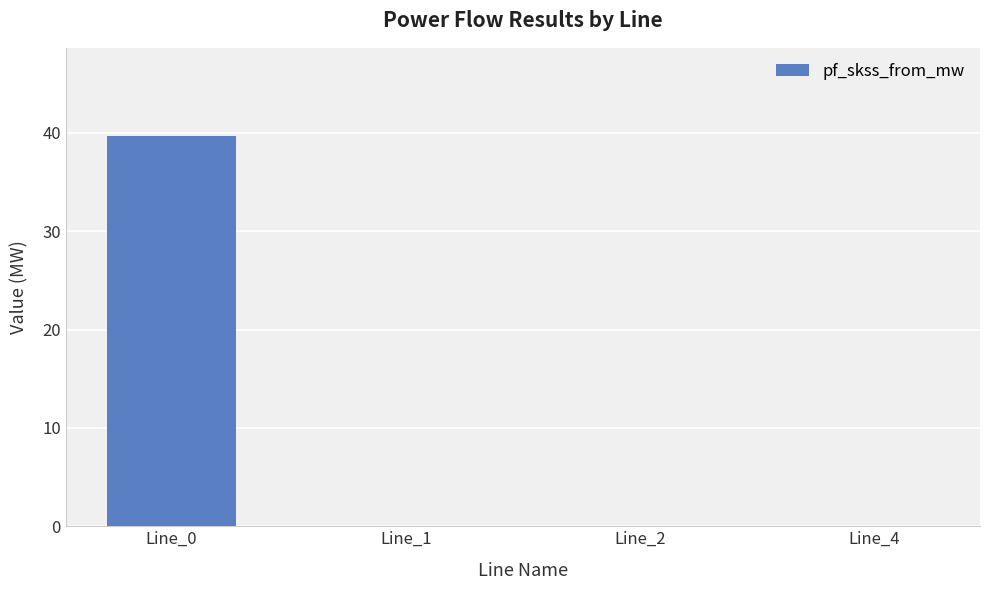

Reading right to left, what are all the values shown in this chart?

0.0	0.0	0.0	39.7